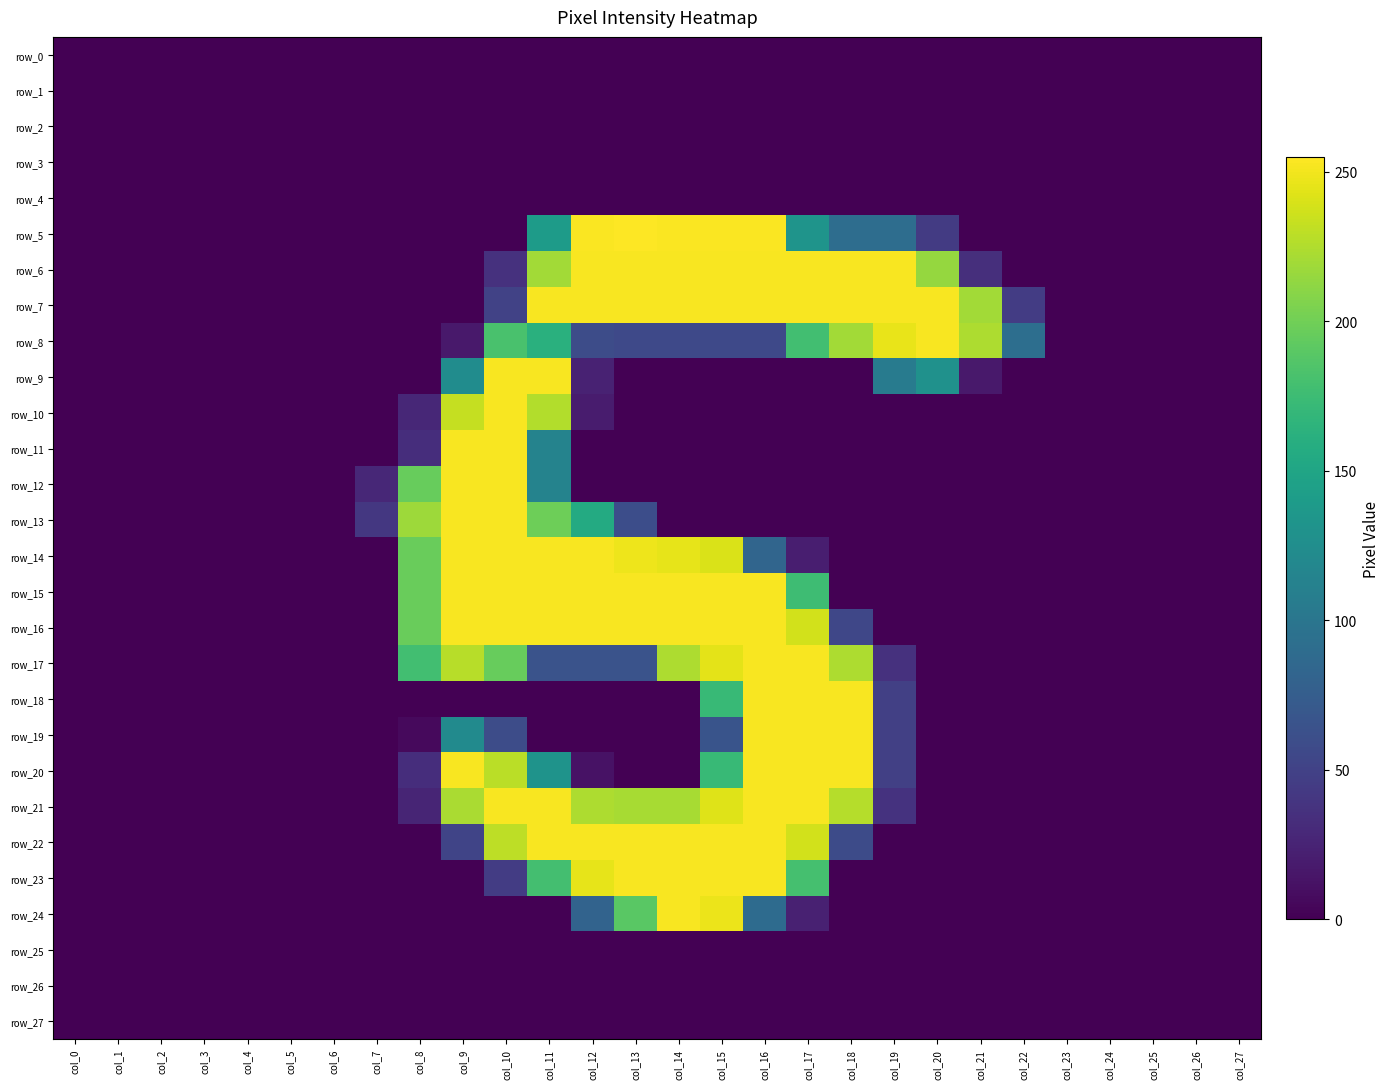

What is the spread (max minus min) of values at col_8?

218